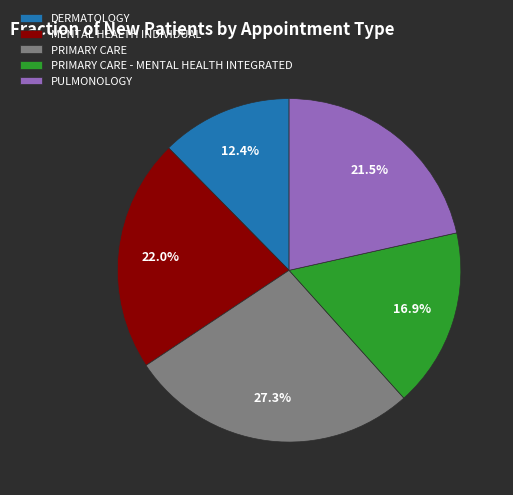

To the nearest percent, what percentage of the pie is DERMATOLOGY?

12%